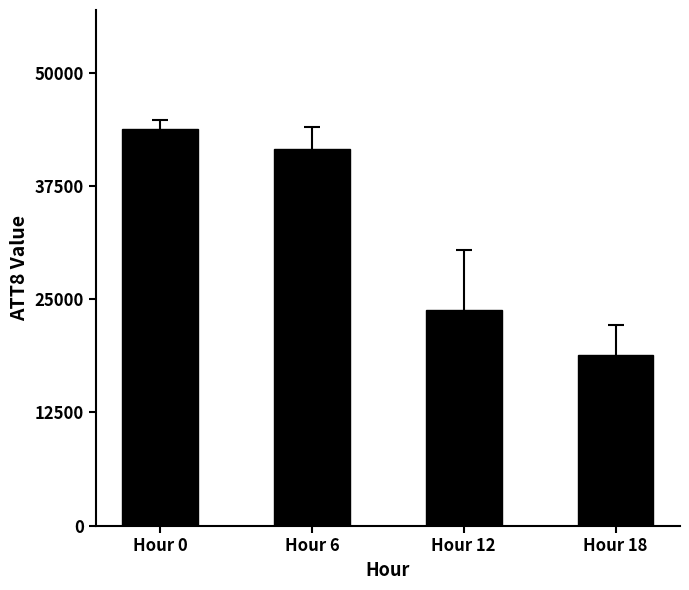

Reading left to right, extract all data points from this chart.

43800	41600	23800	18800